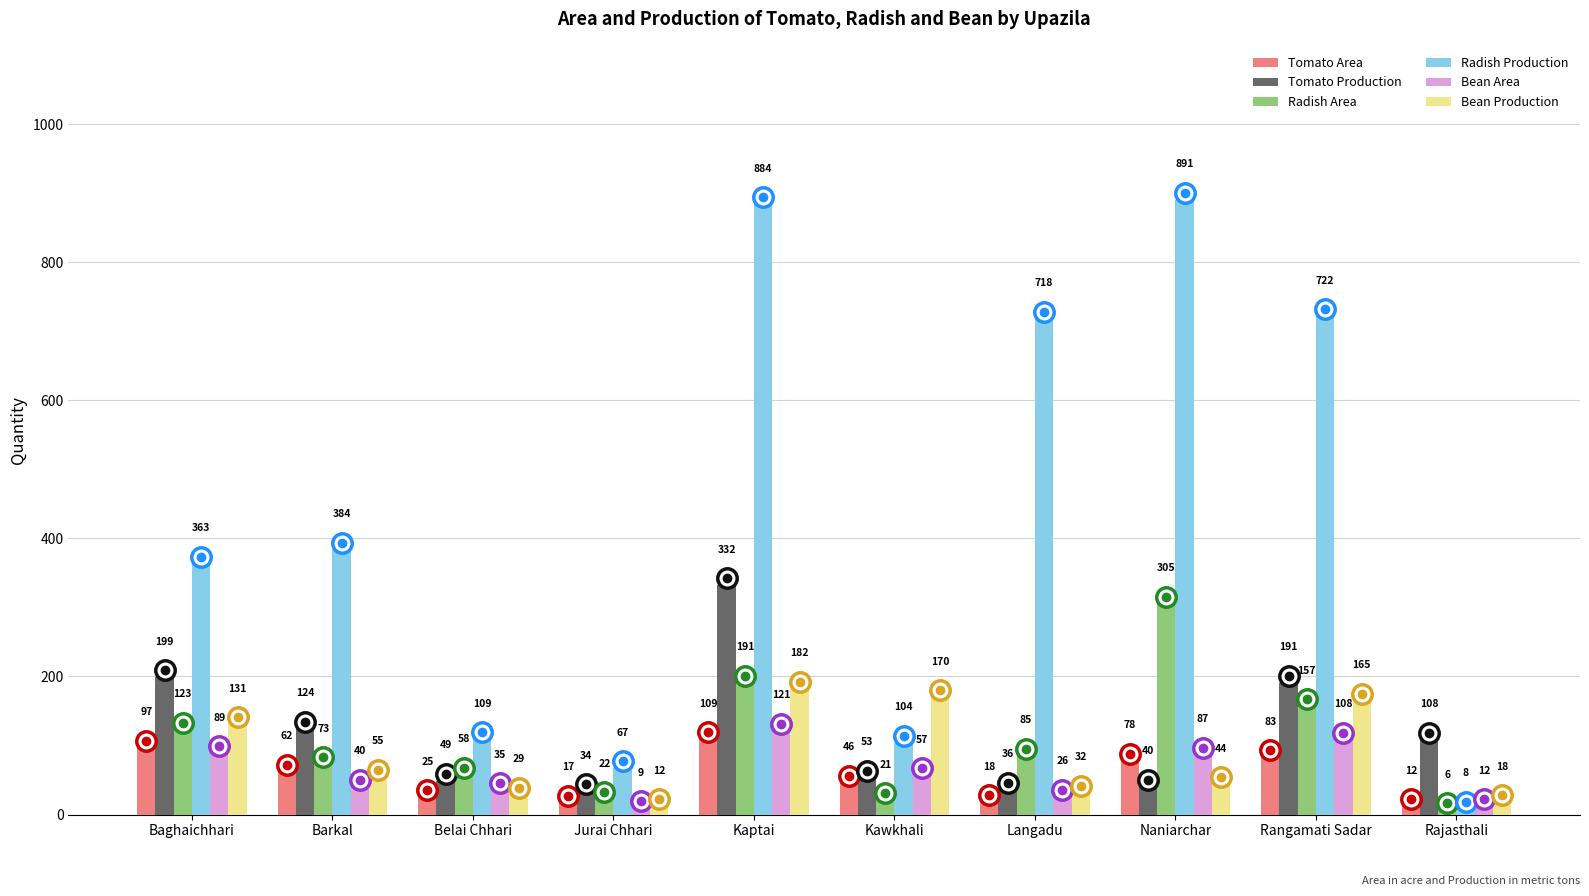

How many data points in Bean Production are less than 55?

5